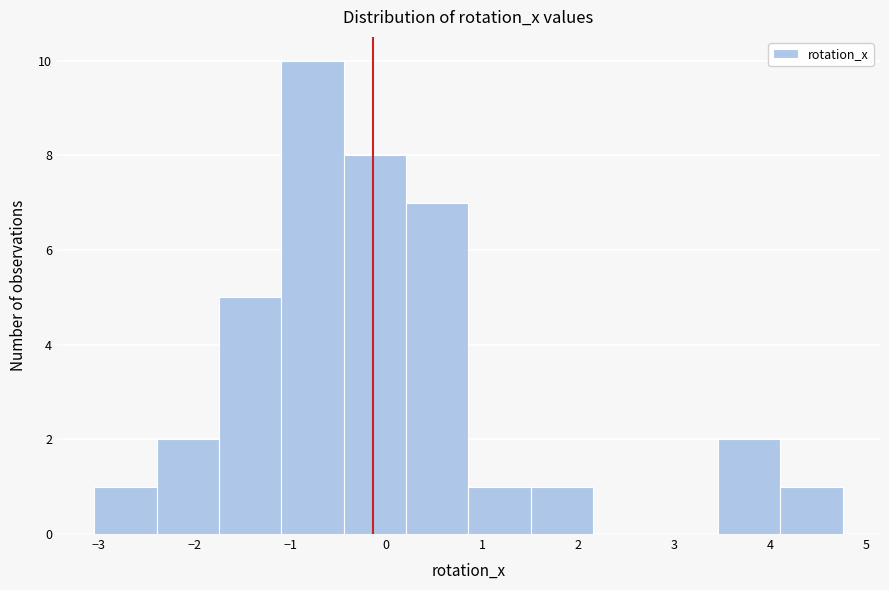

Reading left to right, transcribe this chart: for each bar, give the range it covers on the x-axis and its height. Neither the bar edges nor the heights are printed on the chart, so give them approximately, as read against the axes.

-3.0 to -2.4: 1
-2.4 to -1.7: 2
-1.7 to -1.1: 5
-1.1 to -0.4: 10
-0.4 to 0.2: 8
0.2 to 0.9: 7
0.9 to 1.5: 1
1.5 to 2.2: 1
2.2 to 2.8: 0
2.8 to 3.5: 0
3.5 to 4.1: 2
4.1 to 4.8: 1